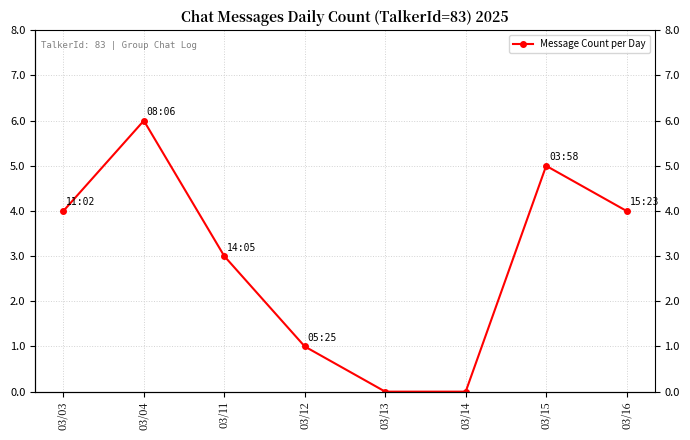

What is the value of the 2nd point from the left?

6